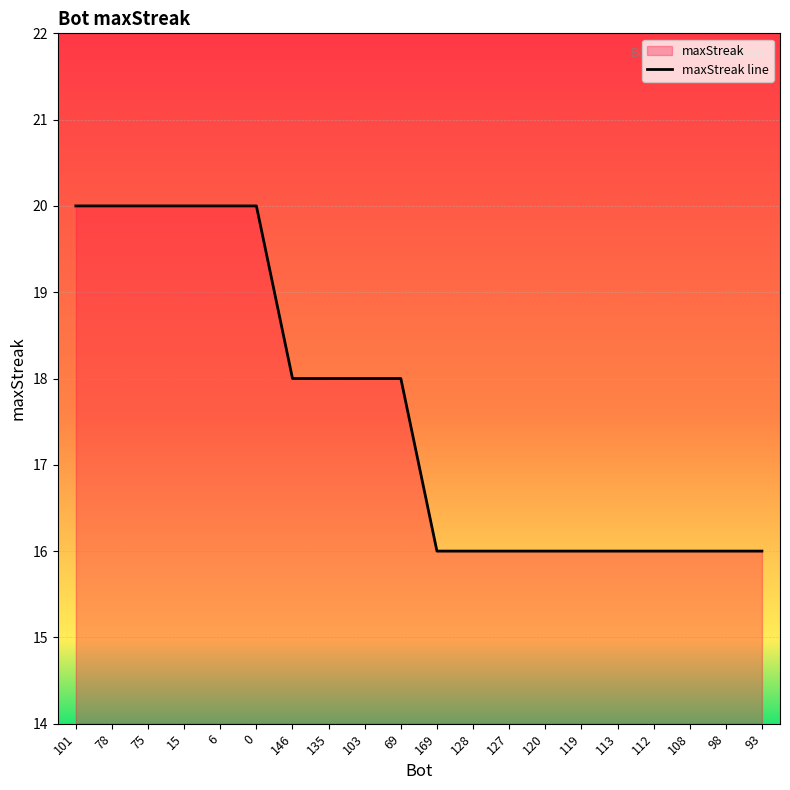

True or false: the data shows 20 at 0.

True